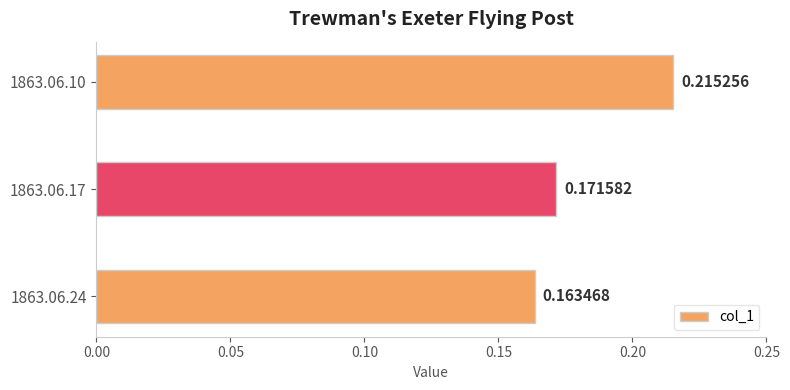

What is the sum of all values?

0.6